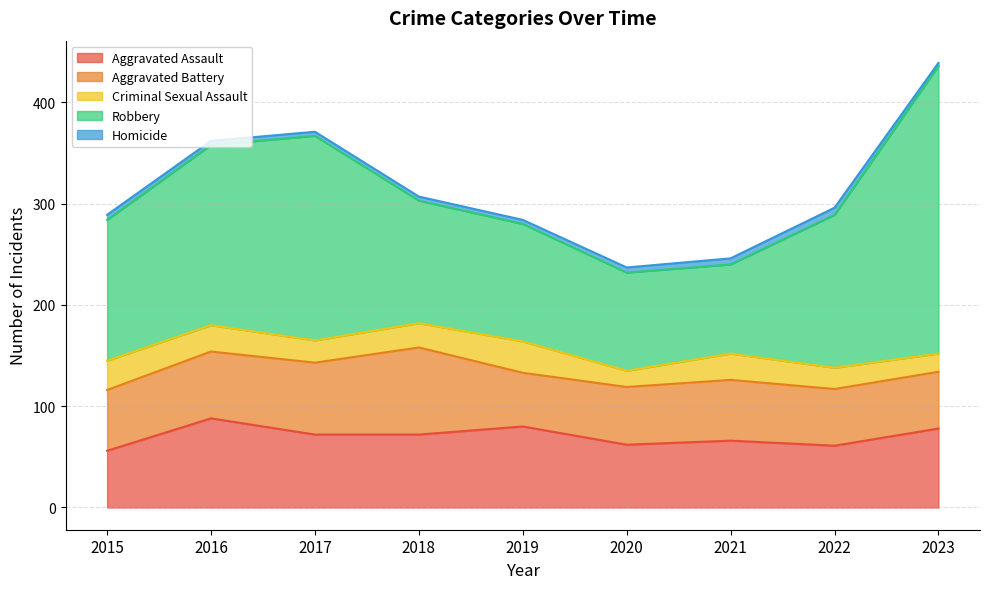

Which has a higher value, 2016 or 2017?

2016